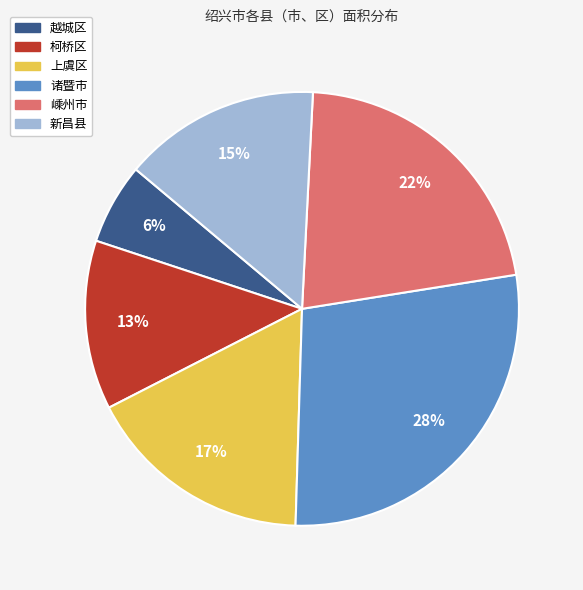

Is the sum of 诸暨市 and 柯桥区 greater than half?

No